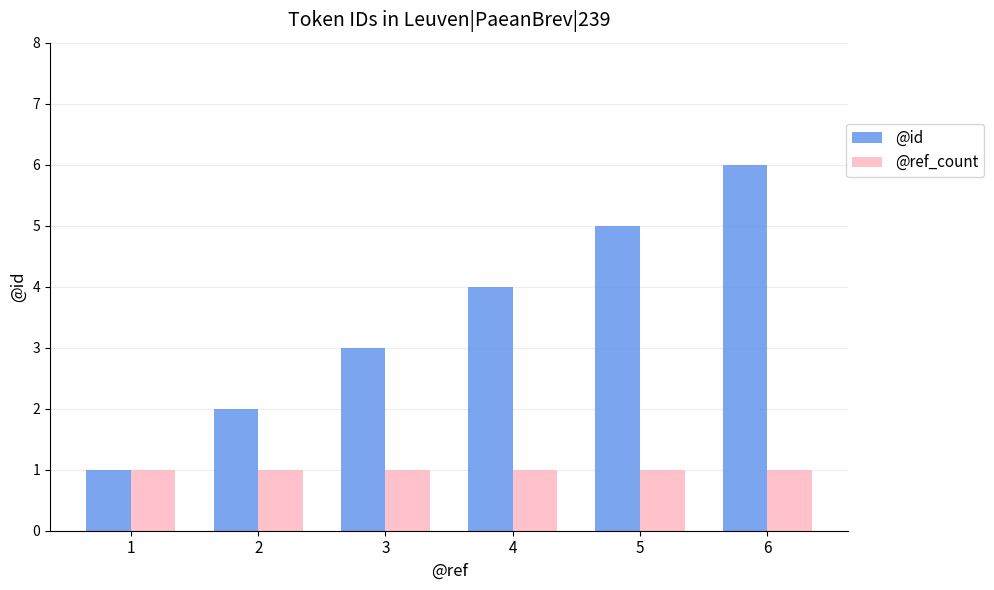

What are all the series names shown in the legend?

@id, @ref_count